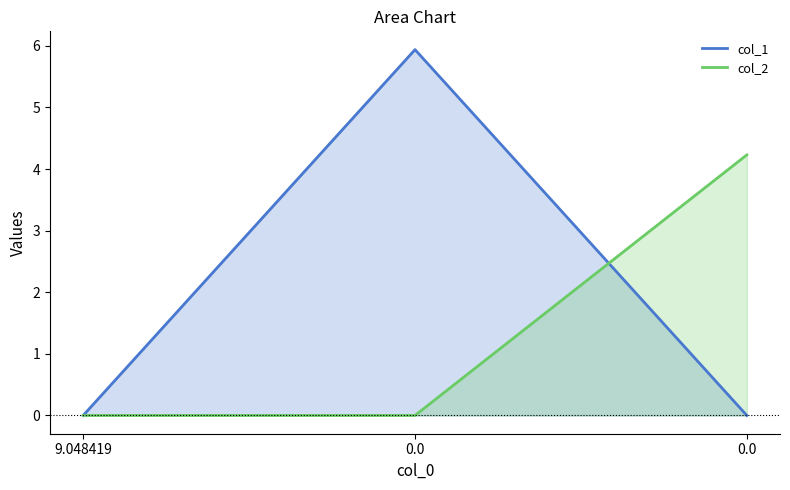

List the series in order of their overall mean, lowest first.

col_2, col_1